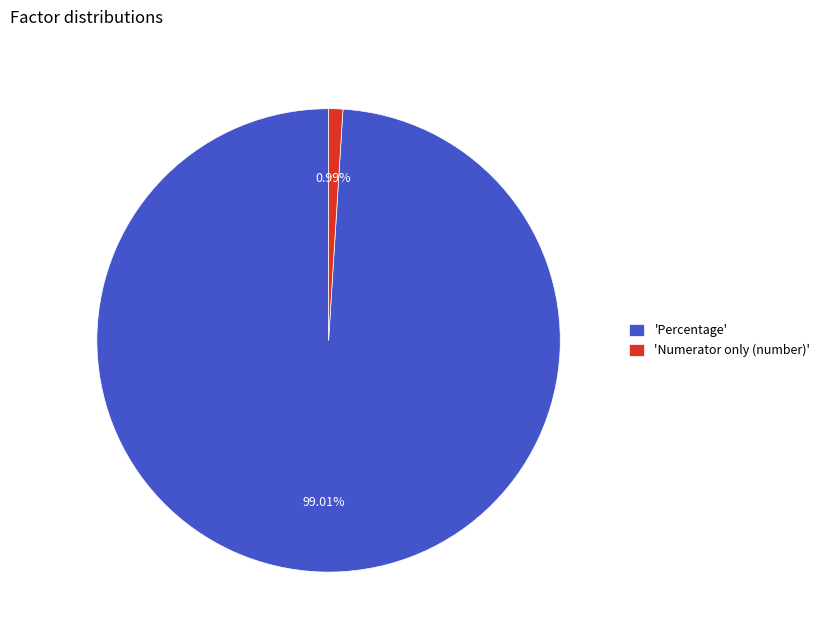

To the nearest percent, what is the average slice percentage?

50%